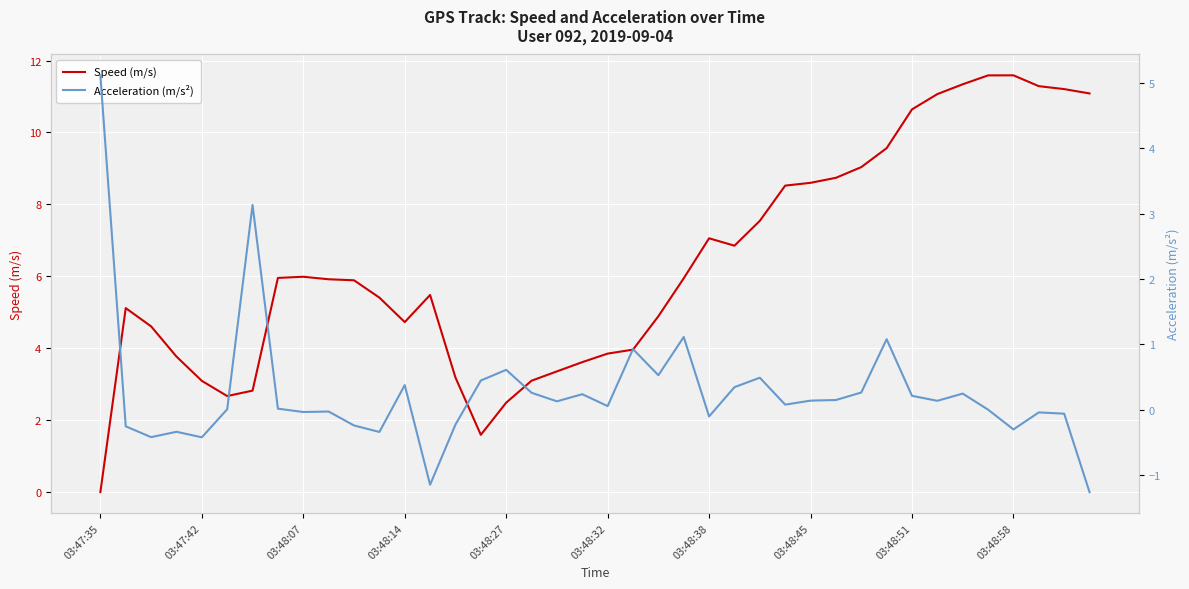

True or false: Speed (m/s) has a value of 11.6 at 03:48:58.

True